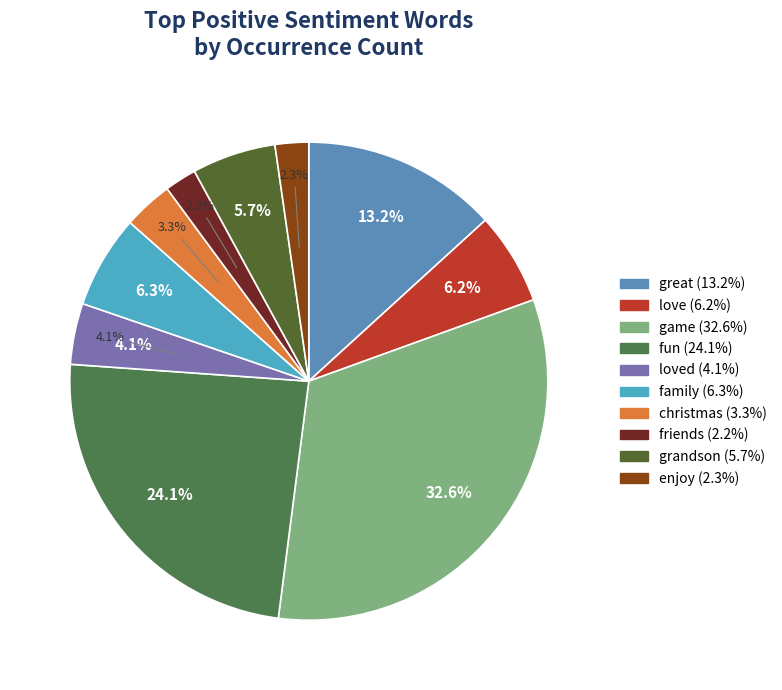

What is the change in value from christmas to grandson?

+86